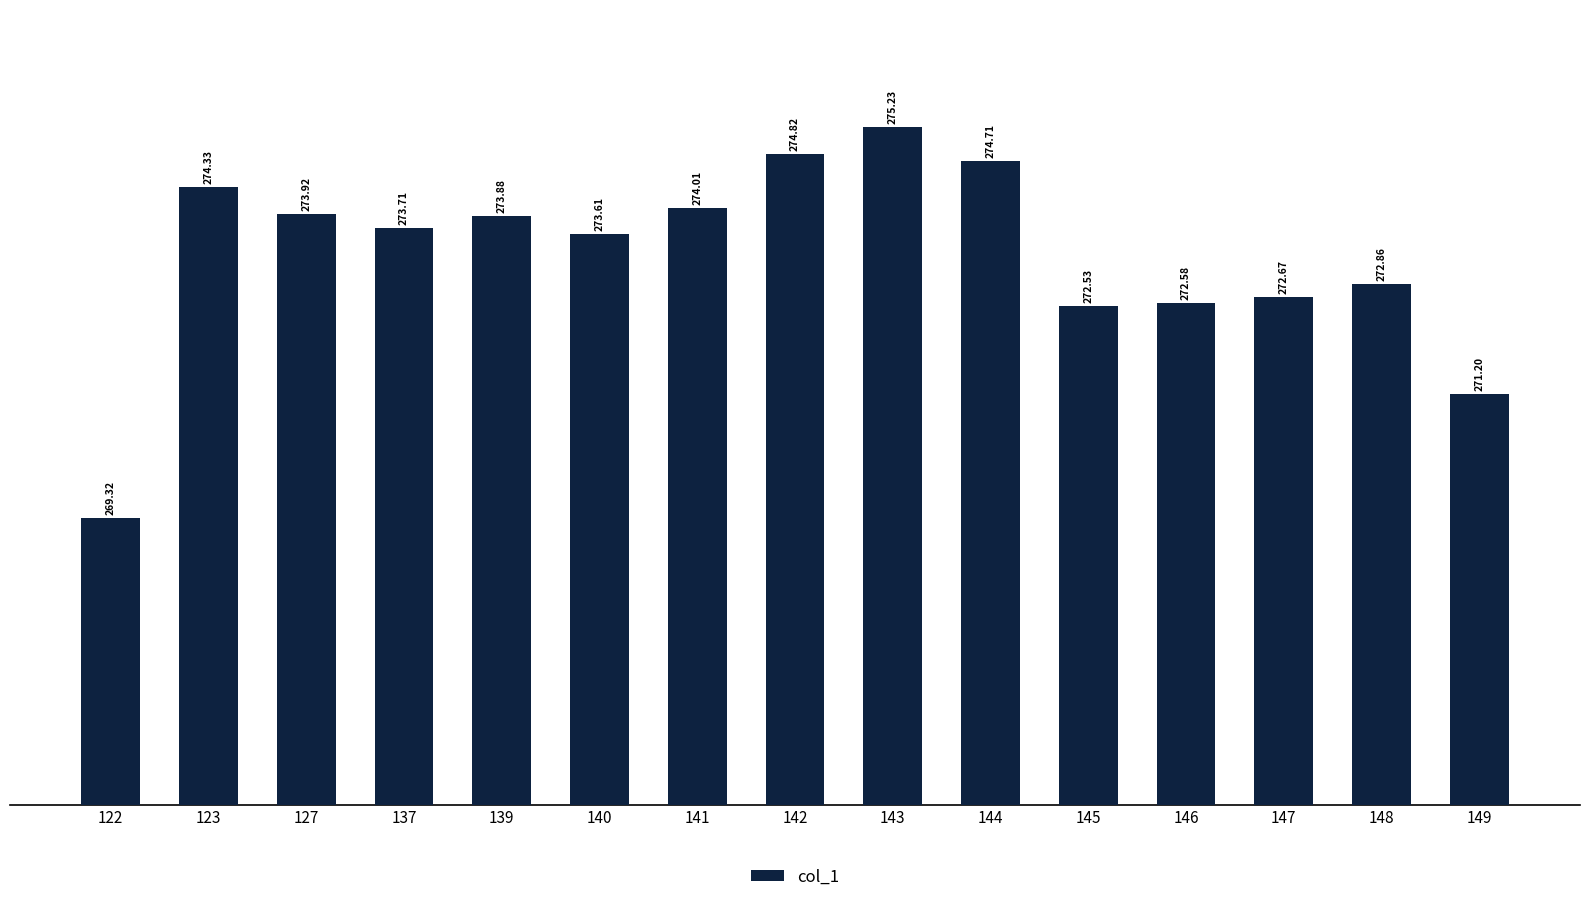

The value at 149 is 410.5. True or false?

False